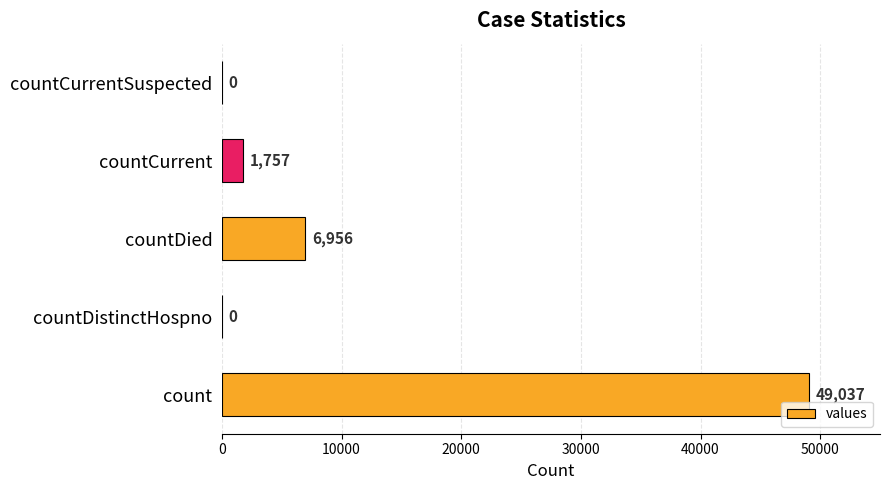

Where is the data nearest to the value 24518?

countDied